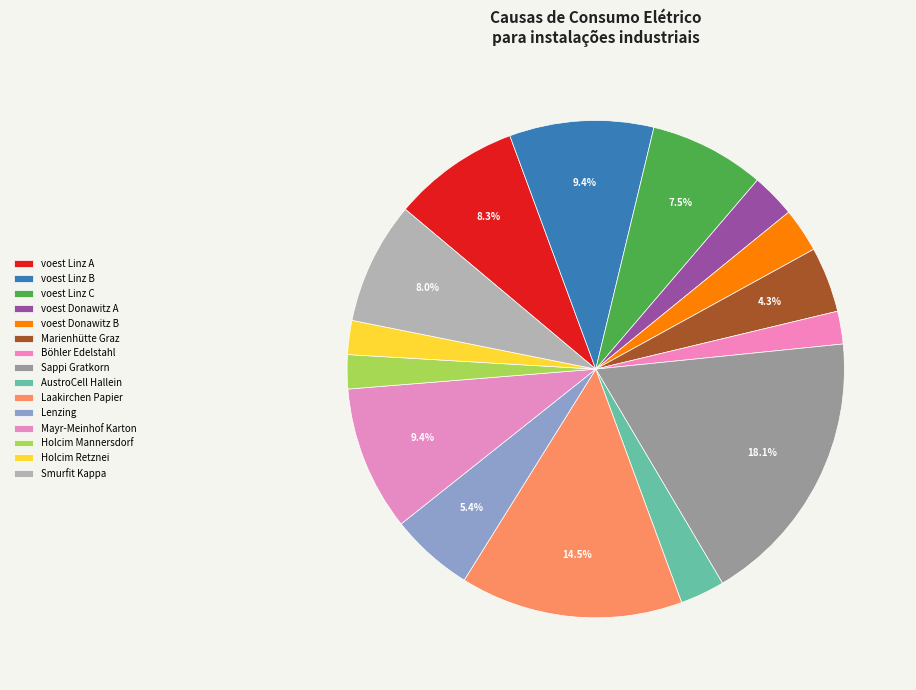

Is there a majority slice in this chart?

No